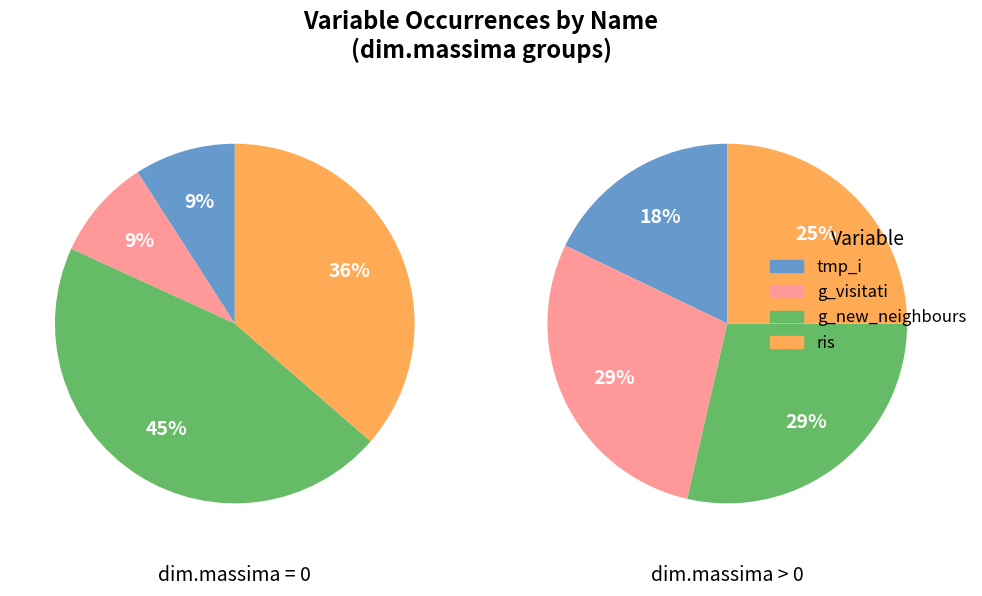

How many segments does this pie chart have?

4